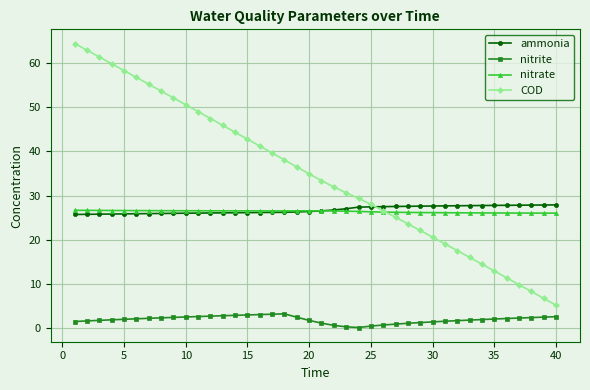

What is the value of the nitrite point at the 23rd from the left?

0.3